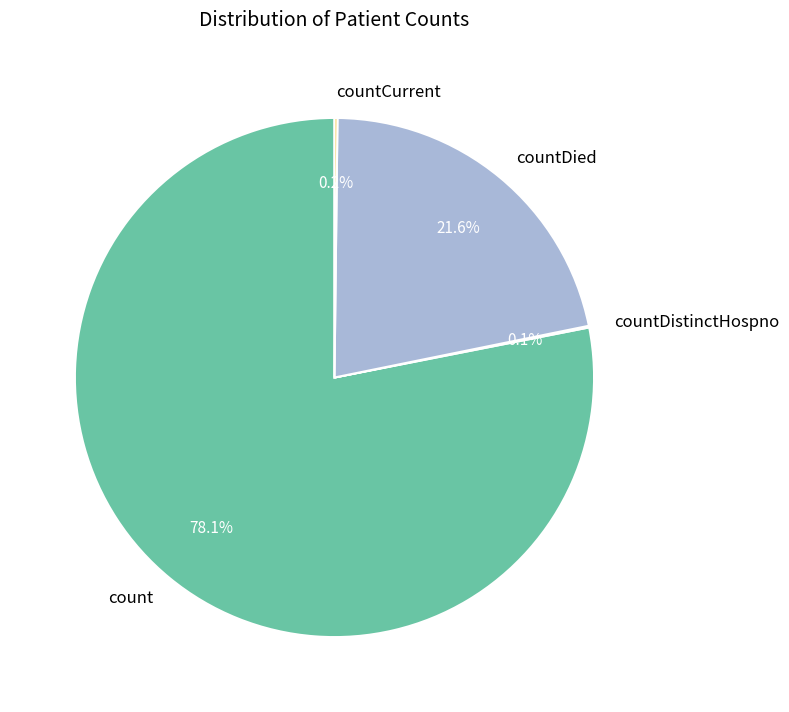

Is count the majority of the pie?

Yes